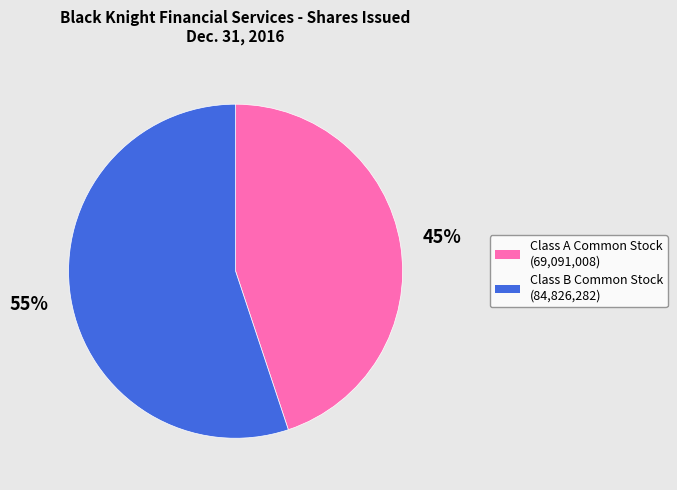

Does any single category account for the majority?

Yes